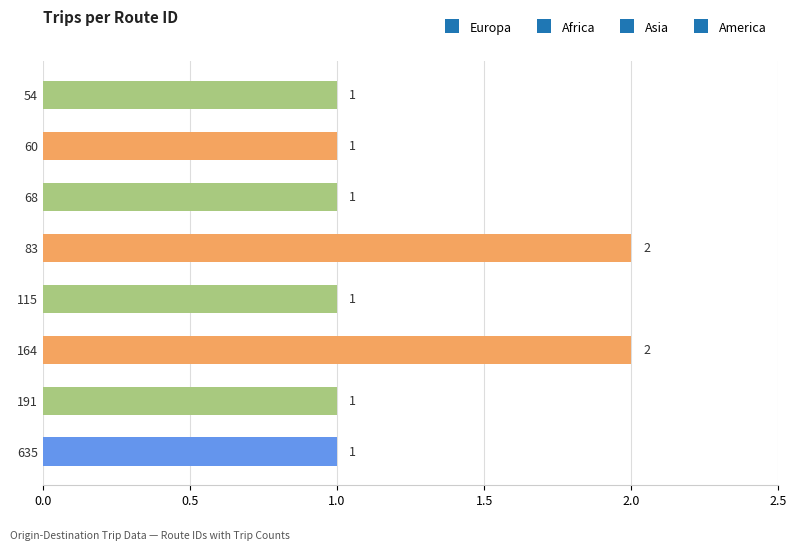

How many values are between 1 and 2?

8